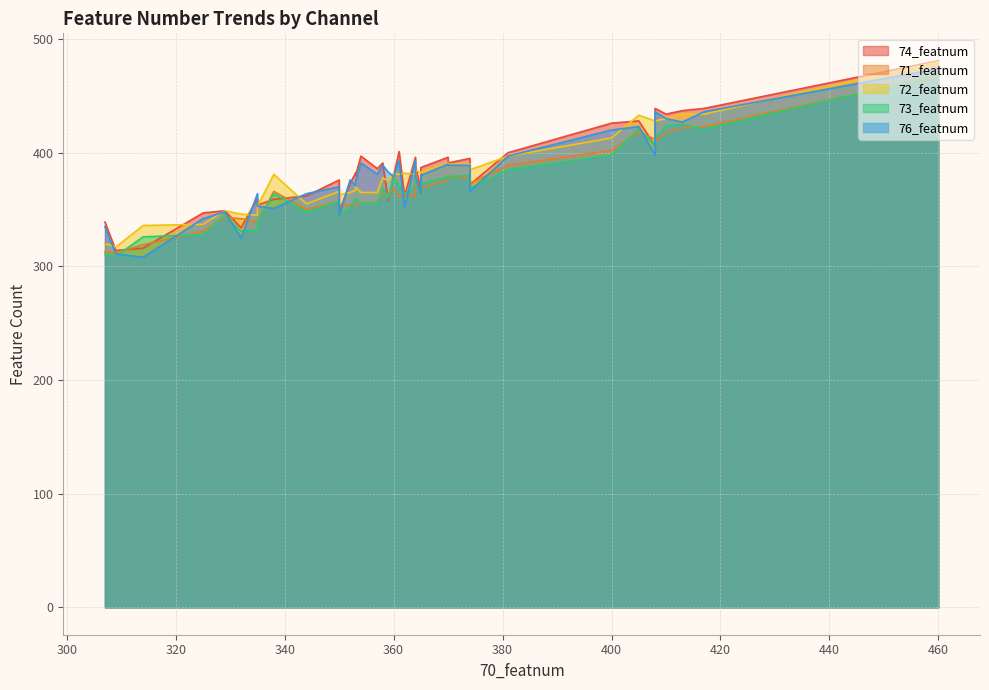

What is the label of the 36th point from the right?

410